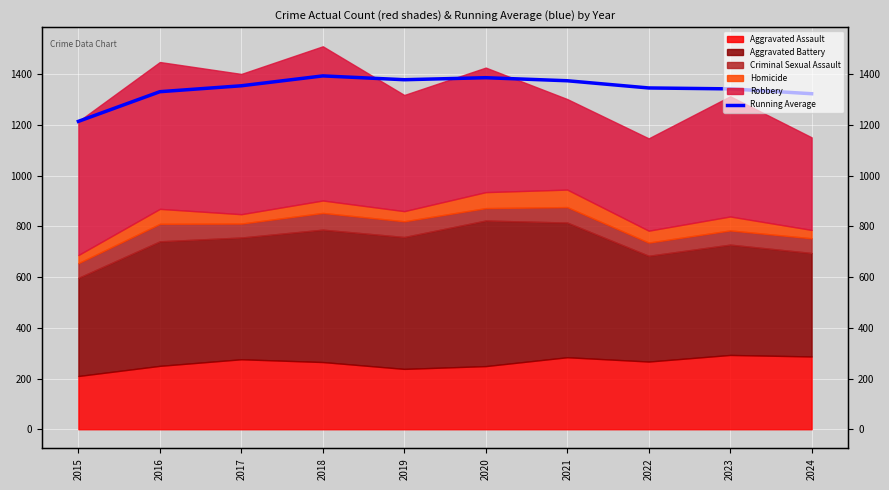

Rank the categories by value from lowest to highest.

2015, 2024, 2016, 2023, 2022, 2017, 2021, 2019, 2020, 2018